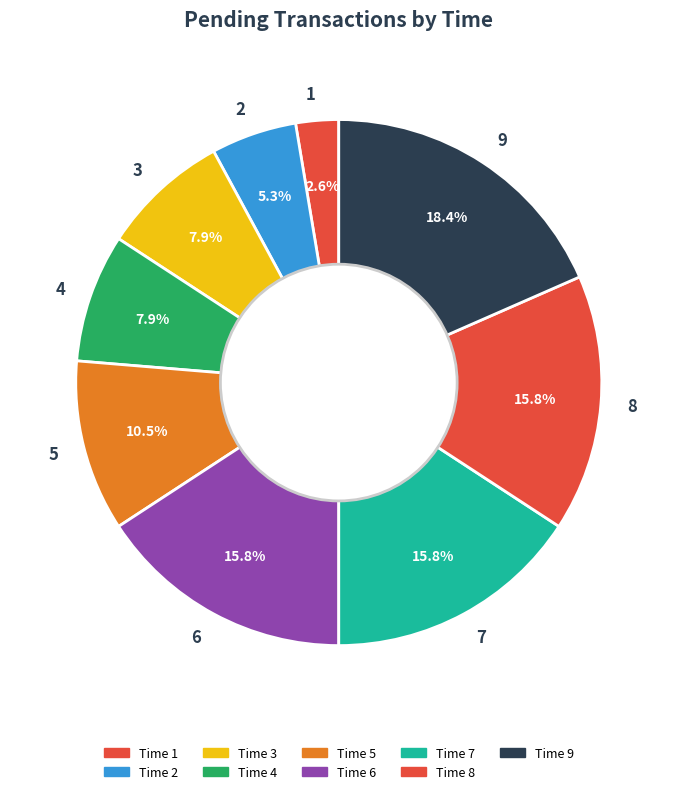

To the nearest percent, what portion does 6 represent?

16%